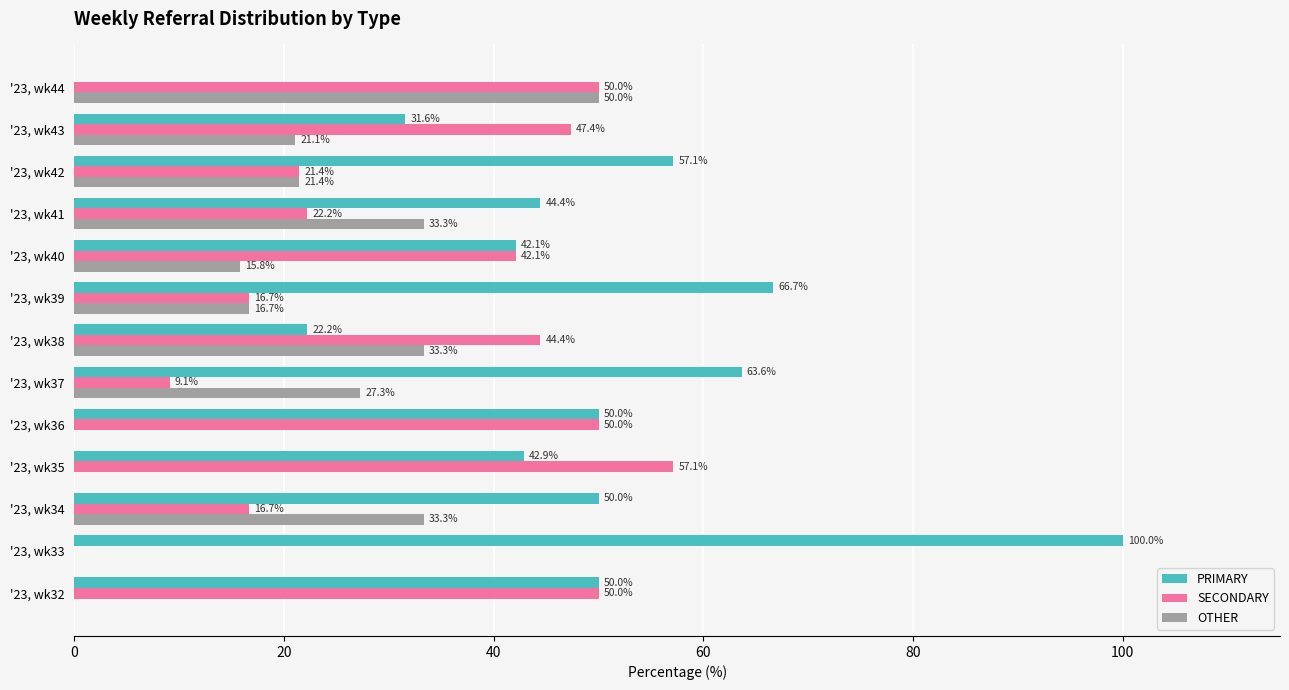

At which label is SECONDARY closest to 28?

'23, wk41